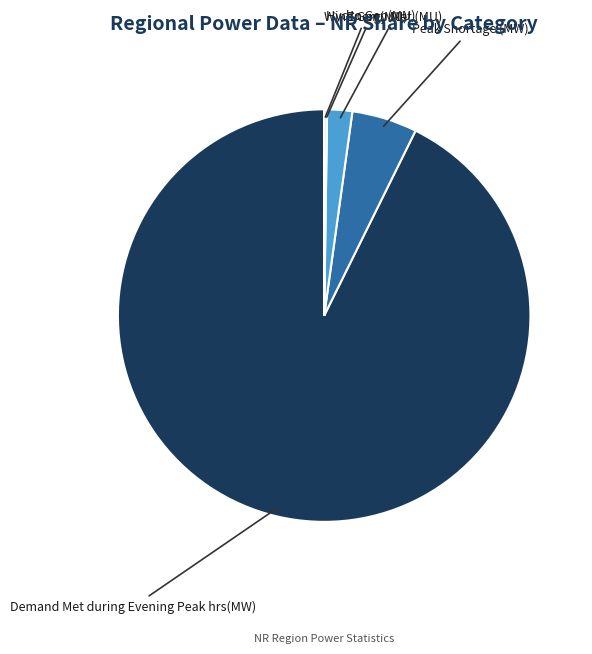

Is Demand Met during Evening Peak hrs(MW) the majority of the pie?

Yes